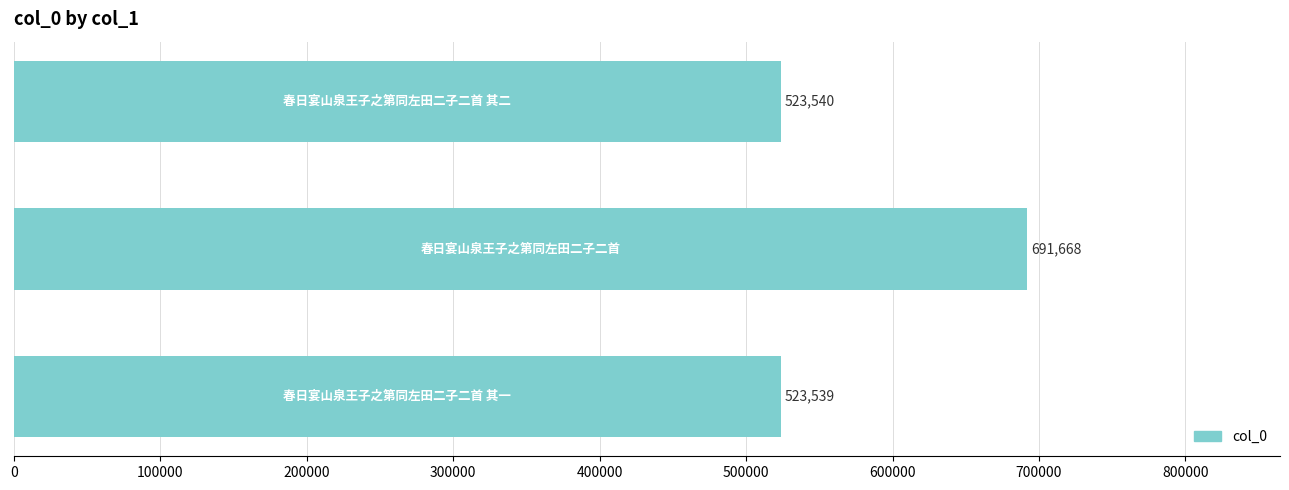

What is the difference between the maximum and minimum values?

168129